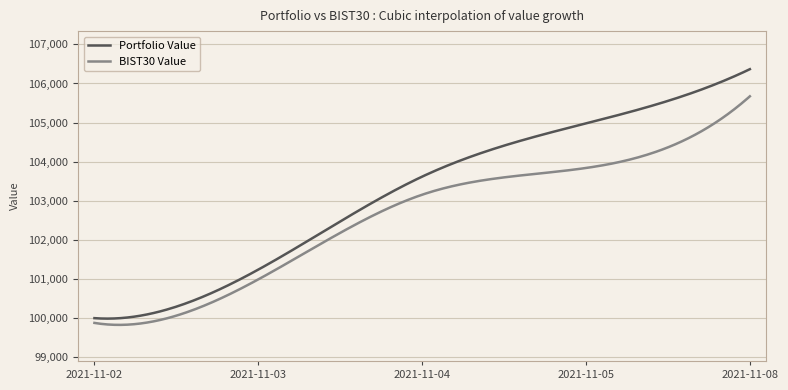

Rank the series by their maximum value, from highest to lowest.

Portfolio Value, BIST30 Value